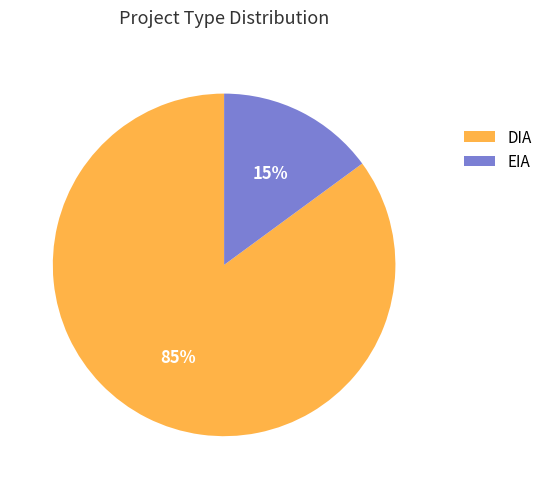

Approximately how many times larger is the value at EIA compared to DIA?

0.2